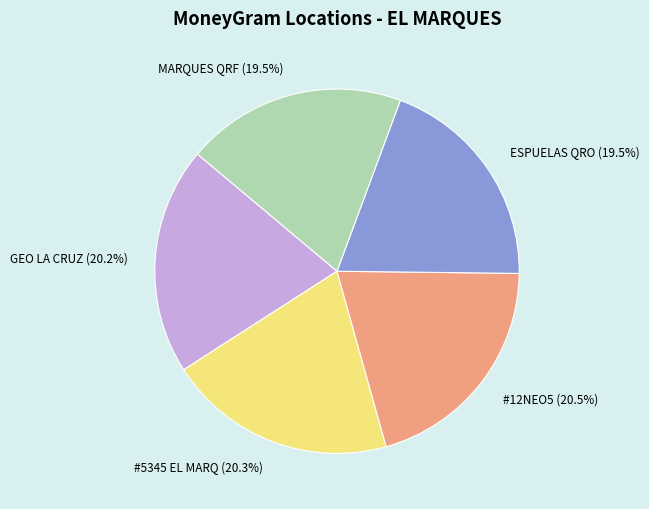

Is there a majority slice in this chart?

No